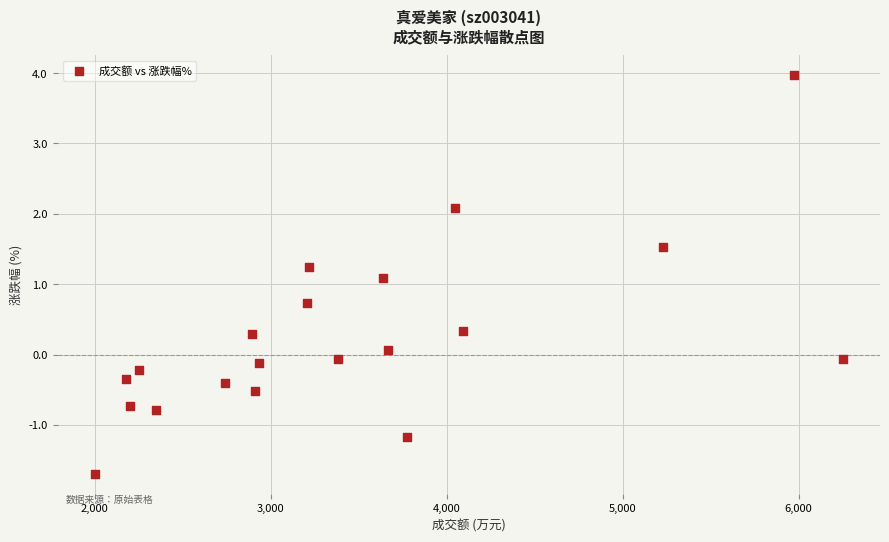

What Y value in the scatter plot is closest to 1?

1.1